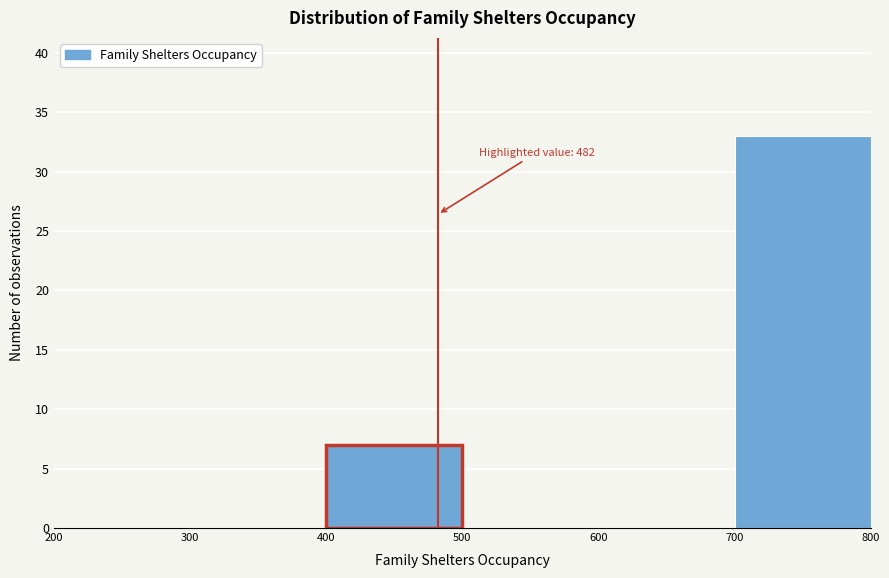

Which range on the x-axis has the tallest bar?

700 to 800